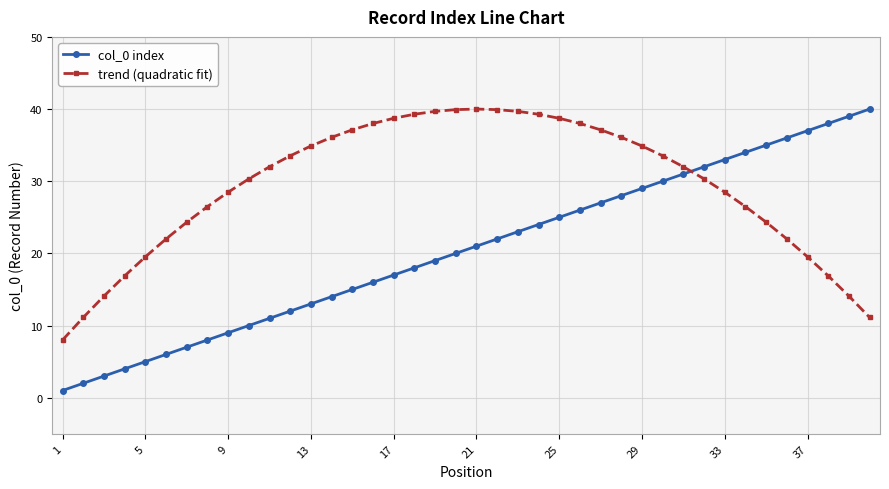

What is the greatest value displayed?

40.0